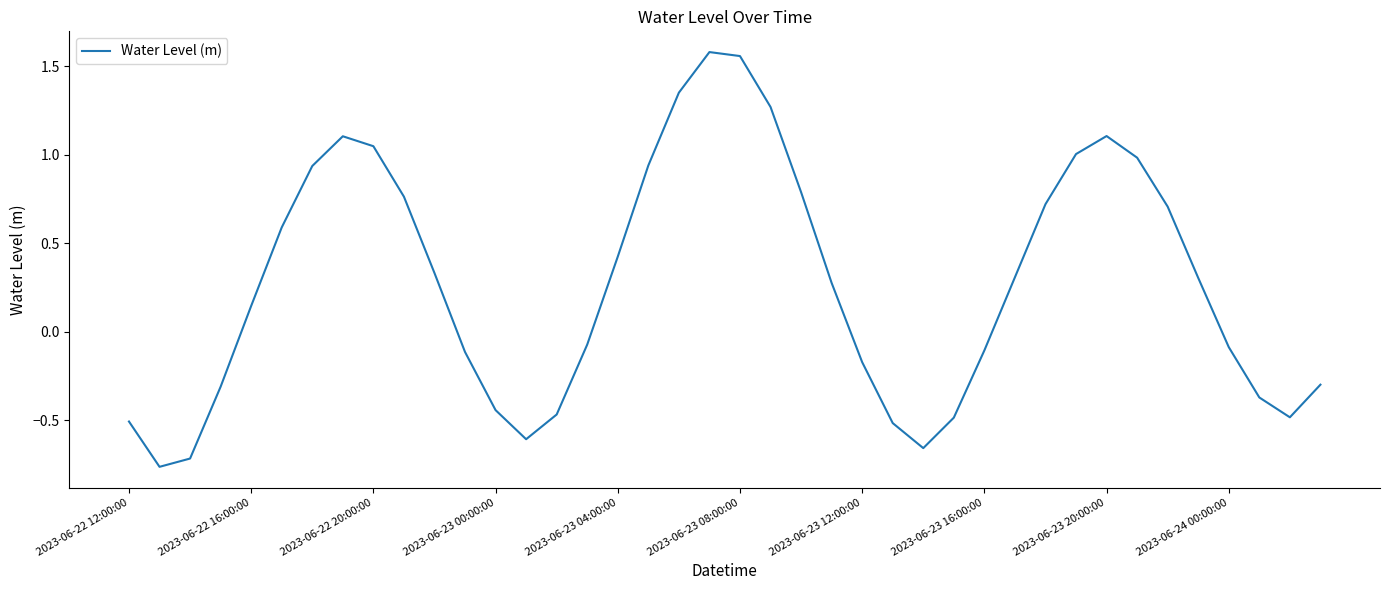

What is the difference between the maximum and minimum values?

2.3